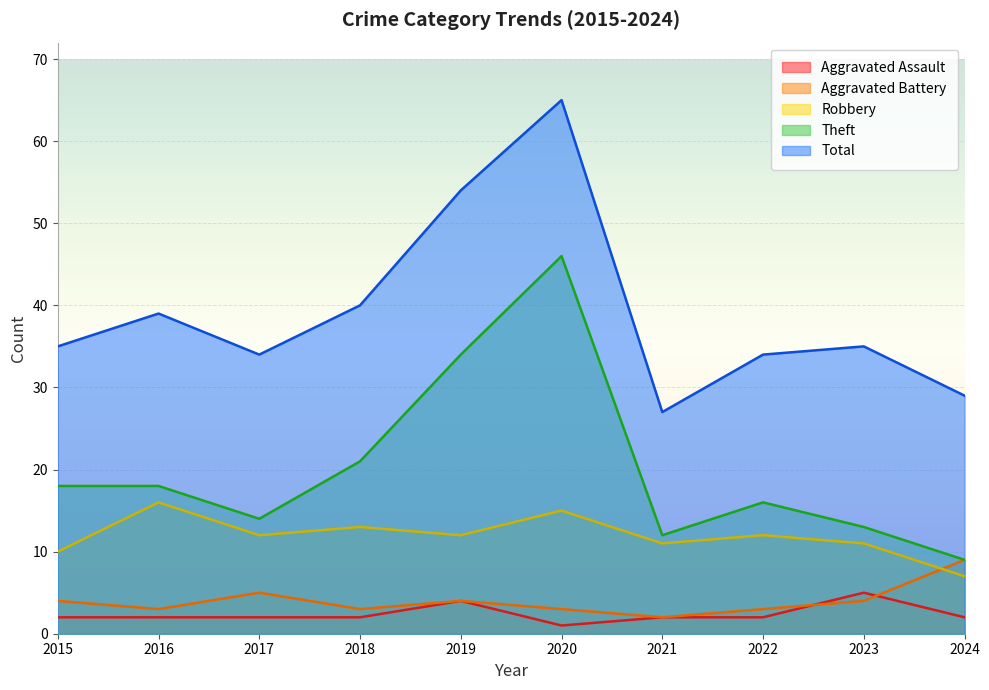

How many values in the Aggravated Battery series exceed 4?

2